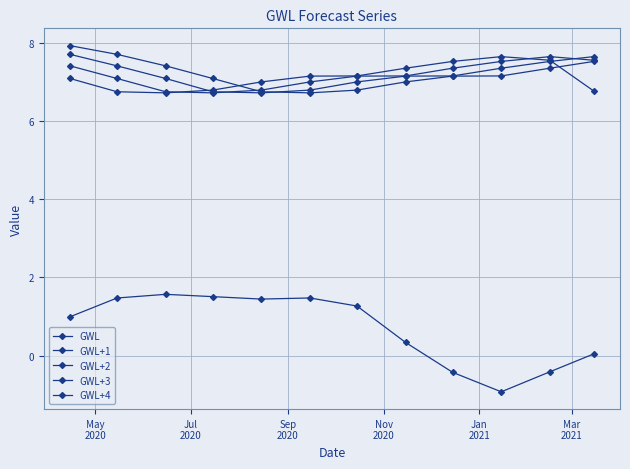

Does the chart have visible grid lines?

Yes